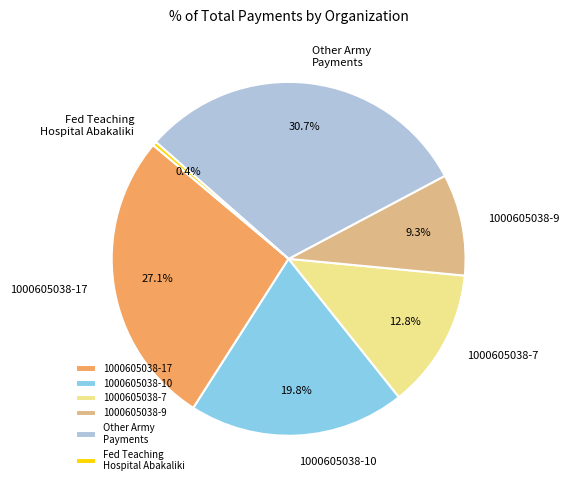

Does 1000605038-9 represent more than half of the total?

No